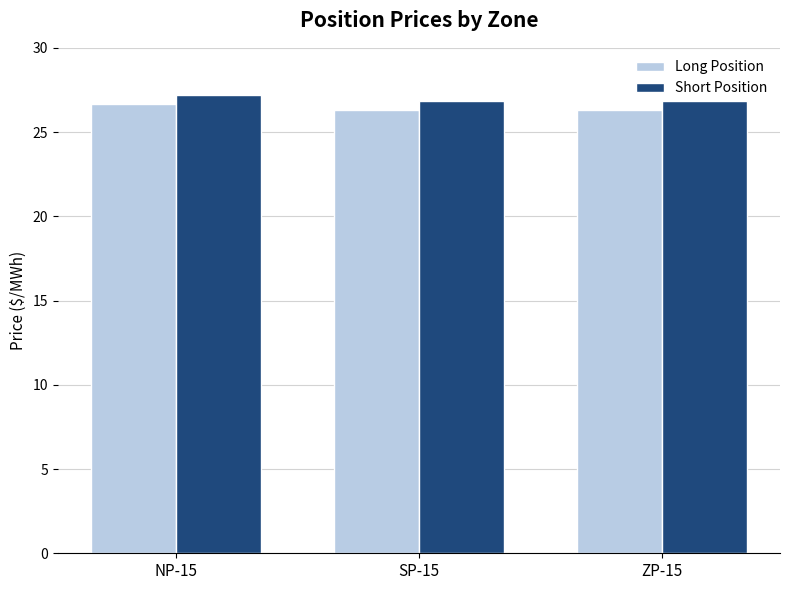

What is the label of the 2nd bar from the right?

SP-15